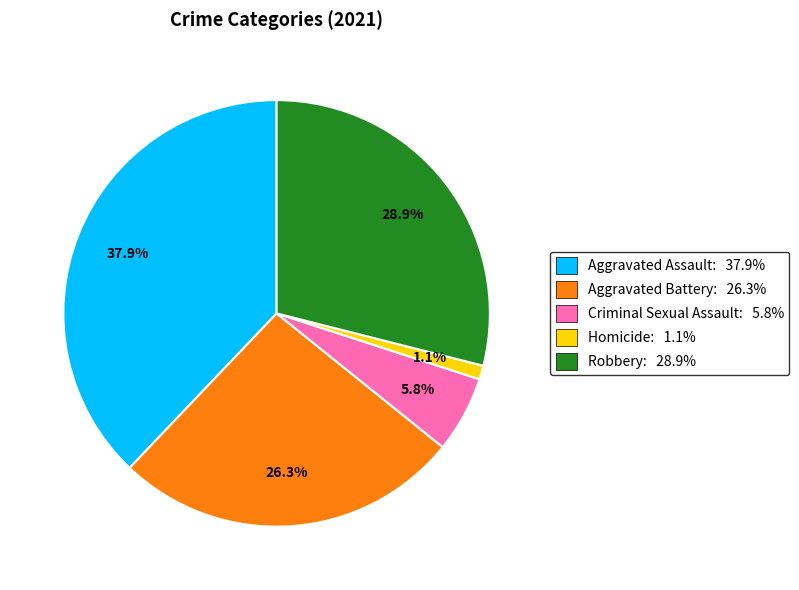

The Homicide slice represents 10% of the pie. True or false?

False